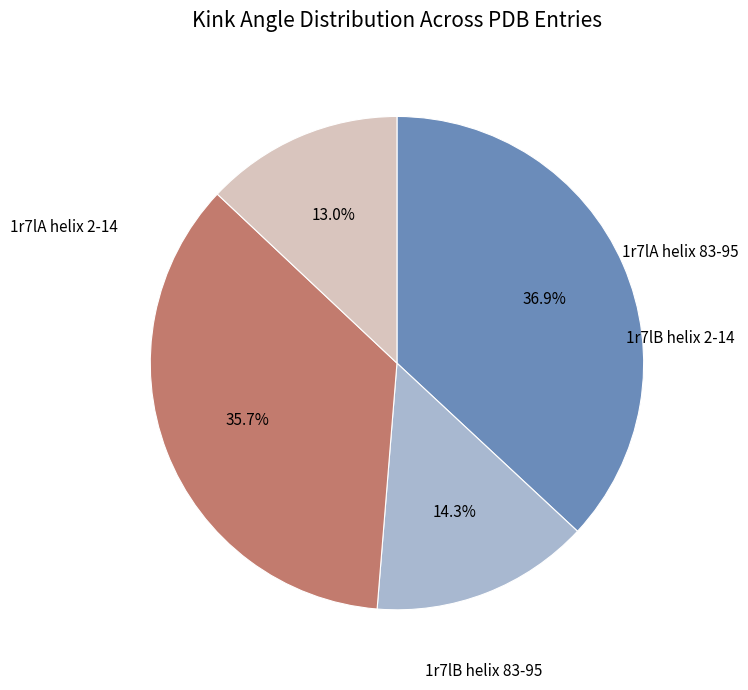

Does any single category account for the majority?

No